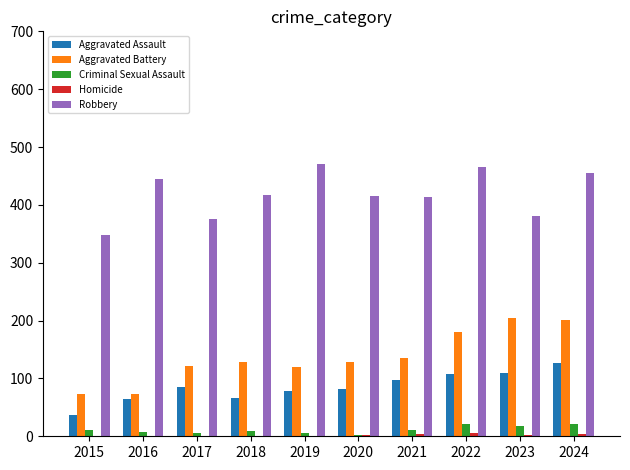

The Aggravated Assault series shows 97 at 2021. True or false?

True